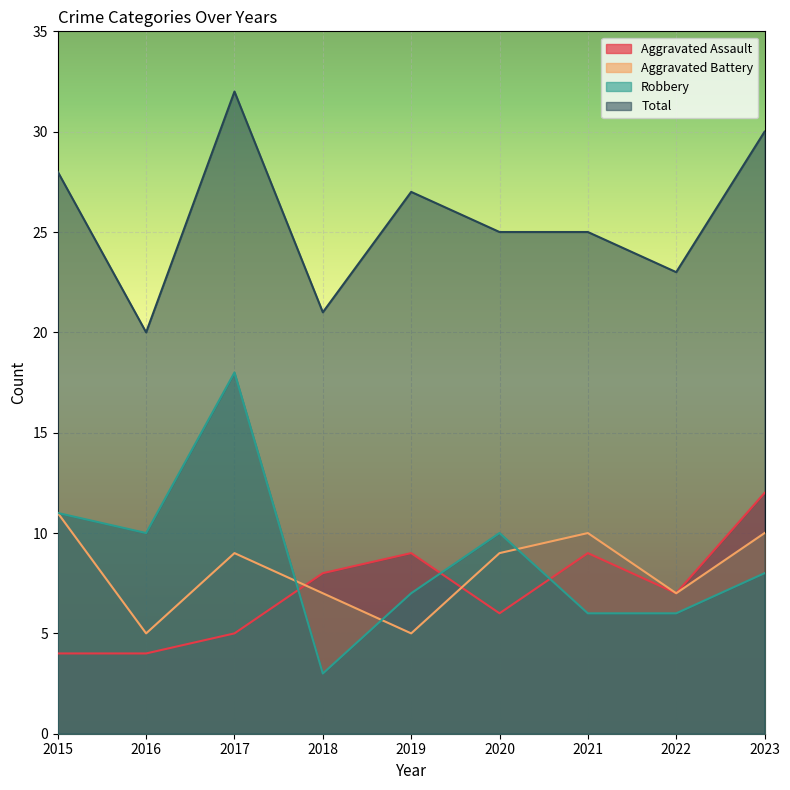

What are all the series names shown in the legend?

Aggravated Assault, Aggravated Battery, Robbery, Total